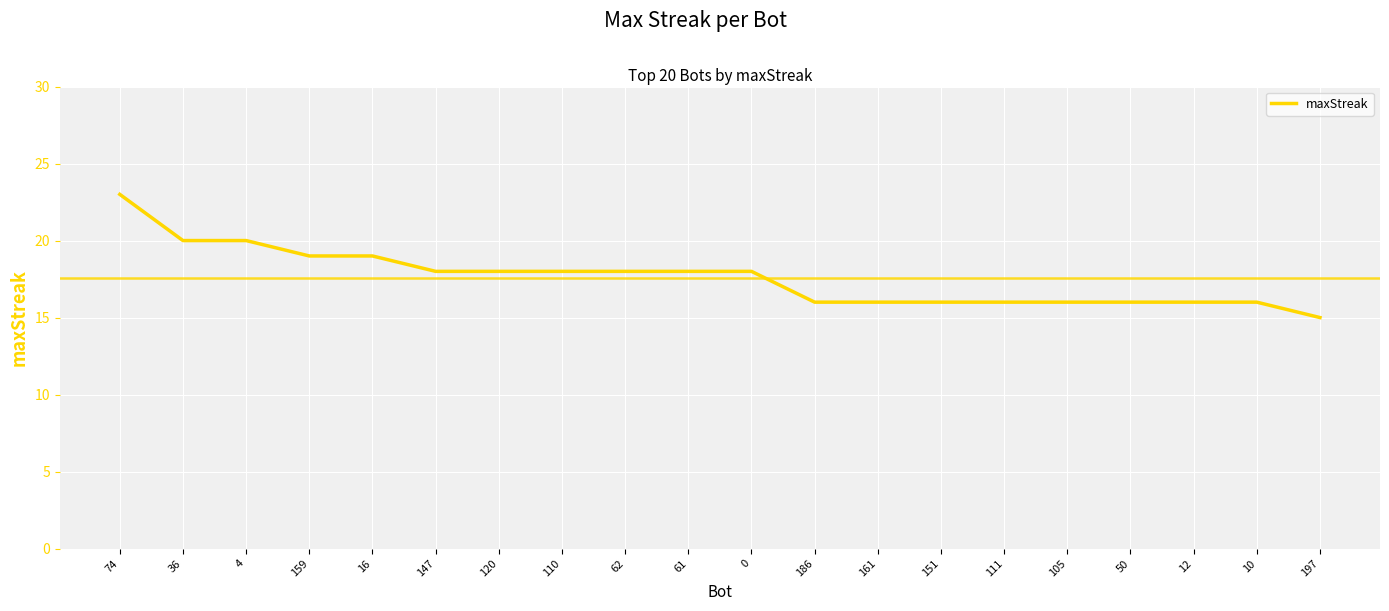

What position from the right is 50?

4